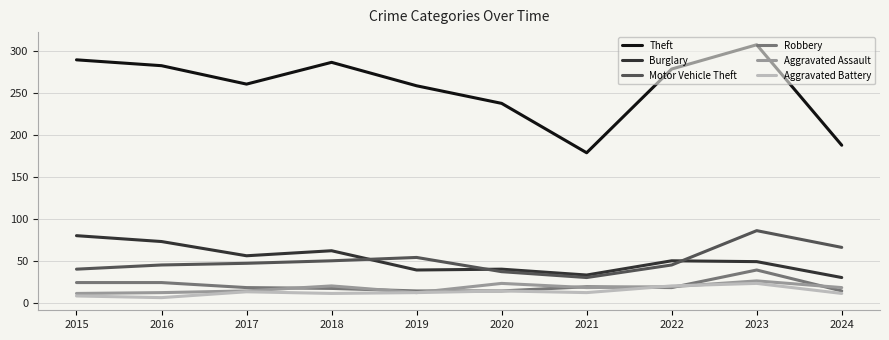

The Theft series shows 308 at 2023. True or false?

True